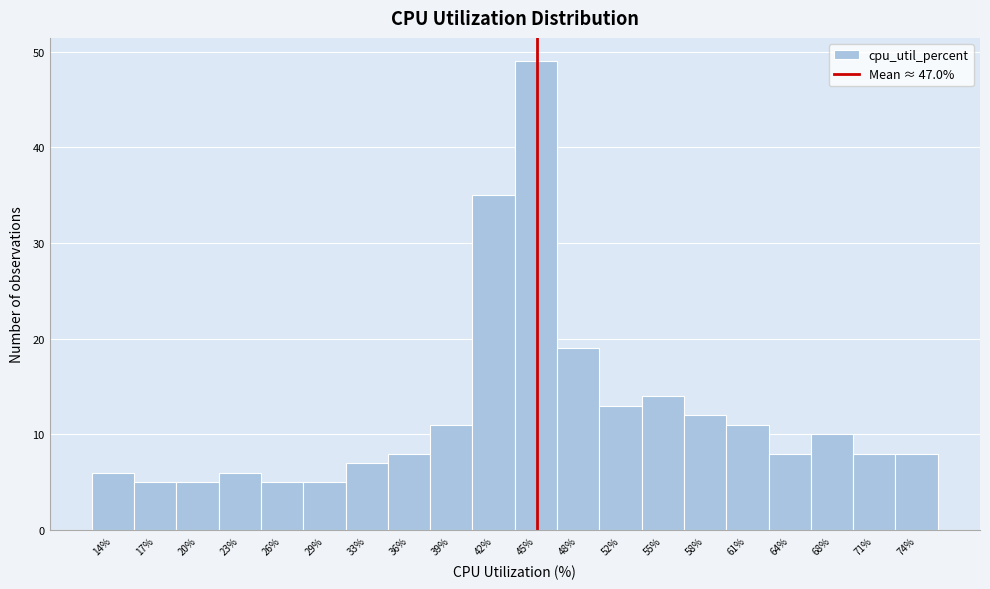

Reading left to right, list all the values displayed in this chart.

6	5	5	6	5	5	7	8	11	35	49	19	13	14	12	11	8	10	8	8